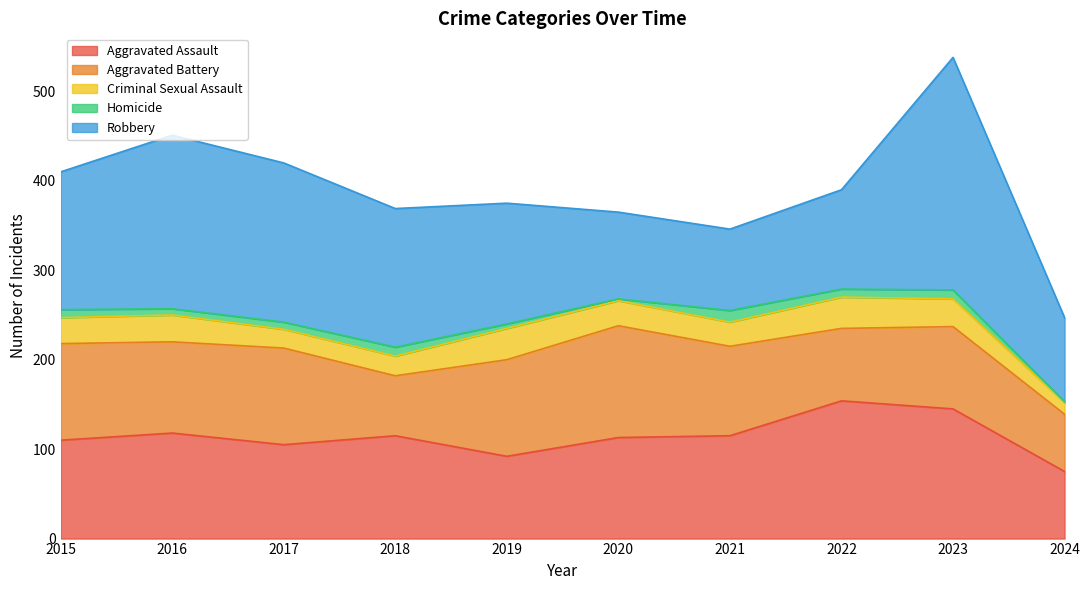

Count the number of categories in the chart.

10